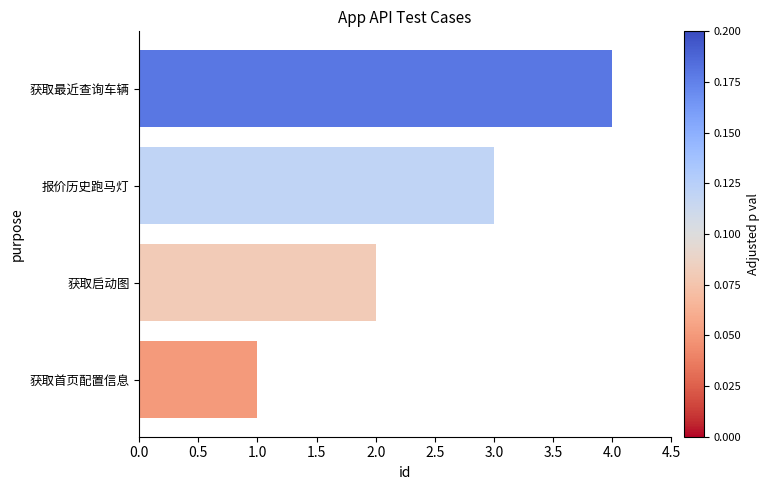

Between 获取最近查询车辆 and 报价历史跑马灯, which is larger?

获取最近查询车辆